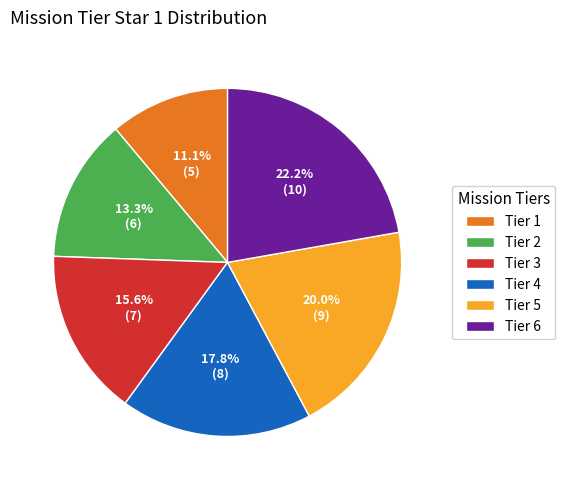

Is it true that Tier 3 is 21% of the pie?

False